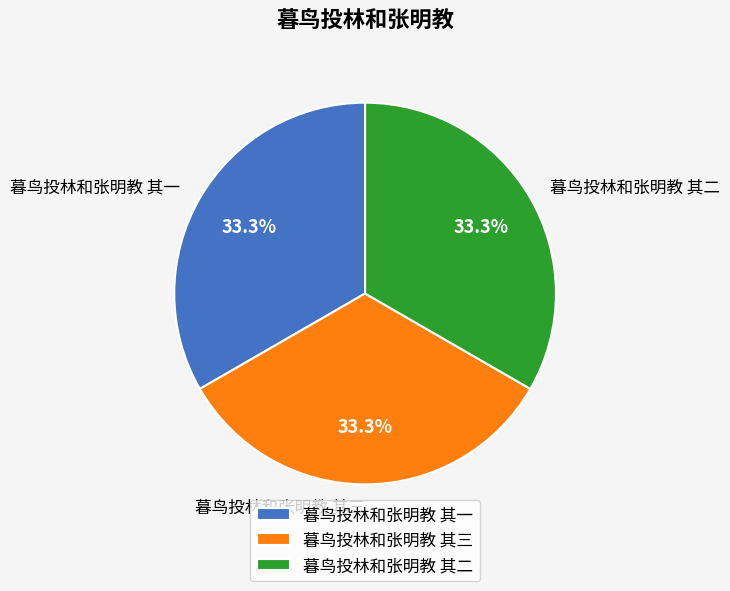

What percentage is the 暮鸟投林和张明教 其二 slice, to the nearest percent?

33%